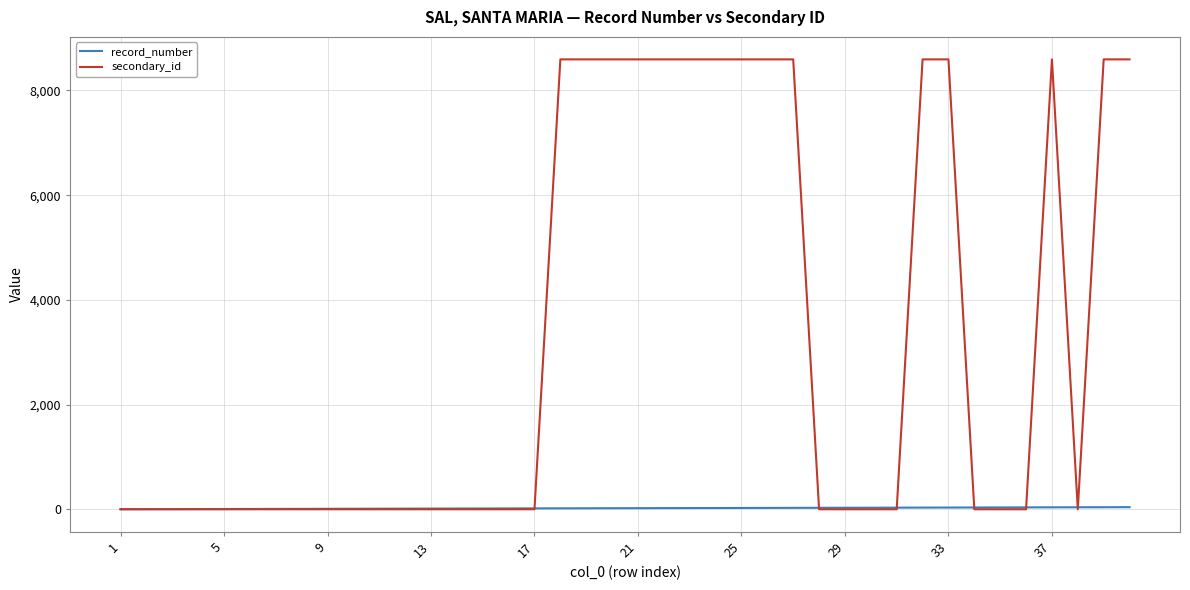

List the series in order of their overall mean, lowest first.

record_number, secondary_id